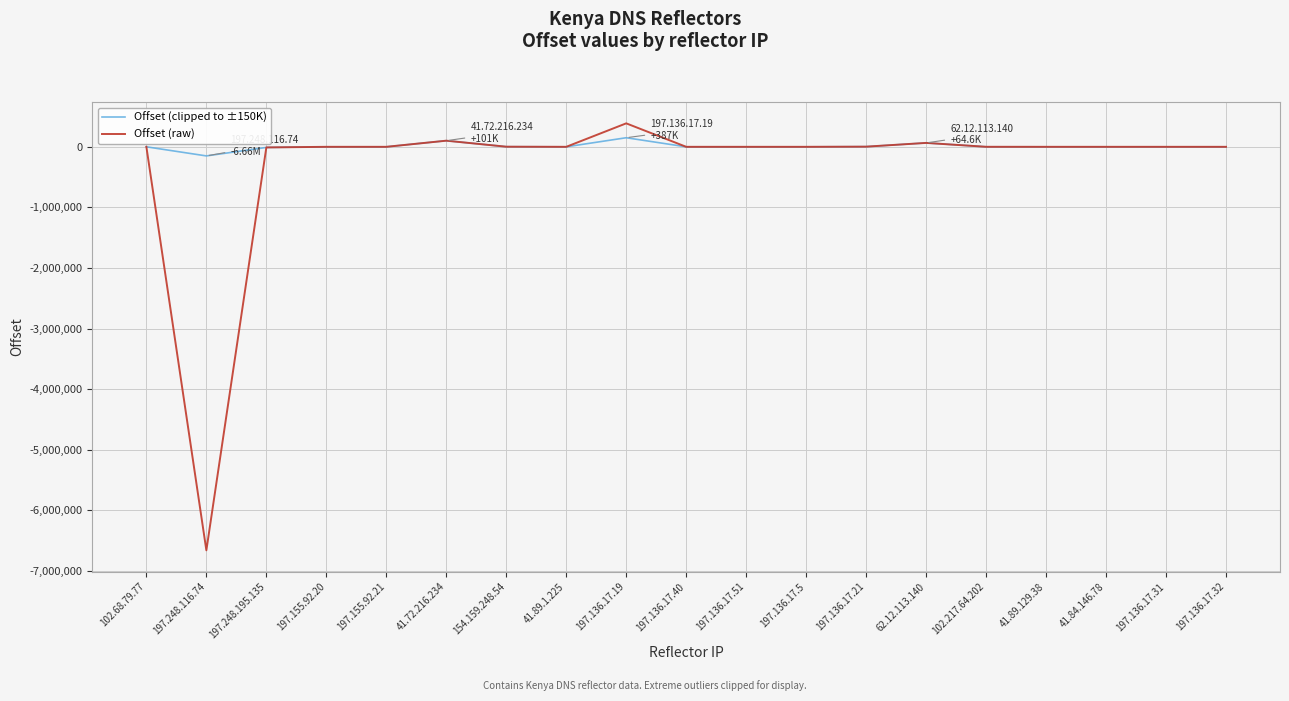

List the series in order of their overall mean, highest first.

Offset (clipped to ±150K), Offset (raw)